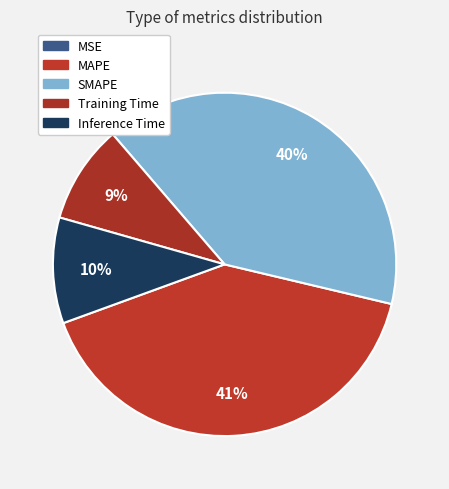

True or false: MAPE accounts for 33% of the total.

False